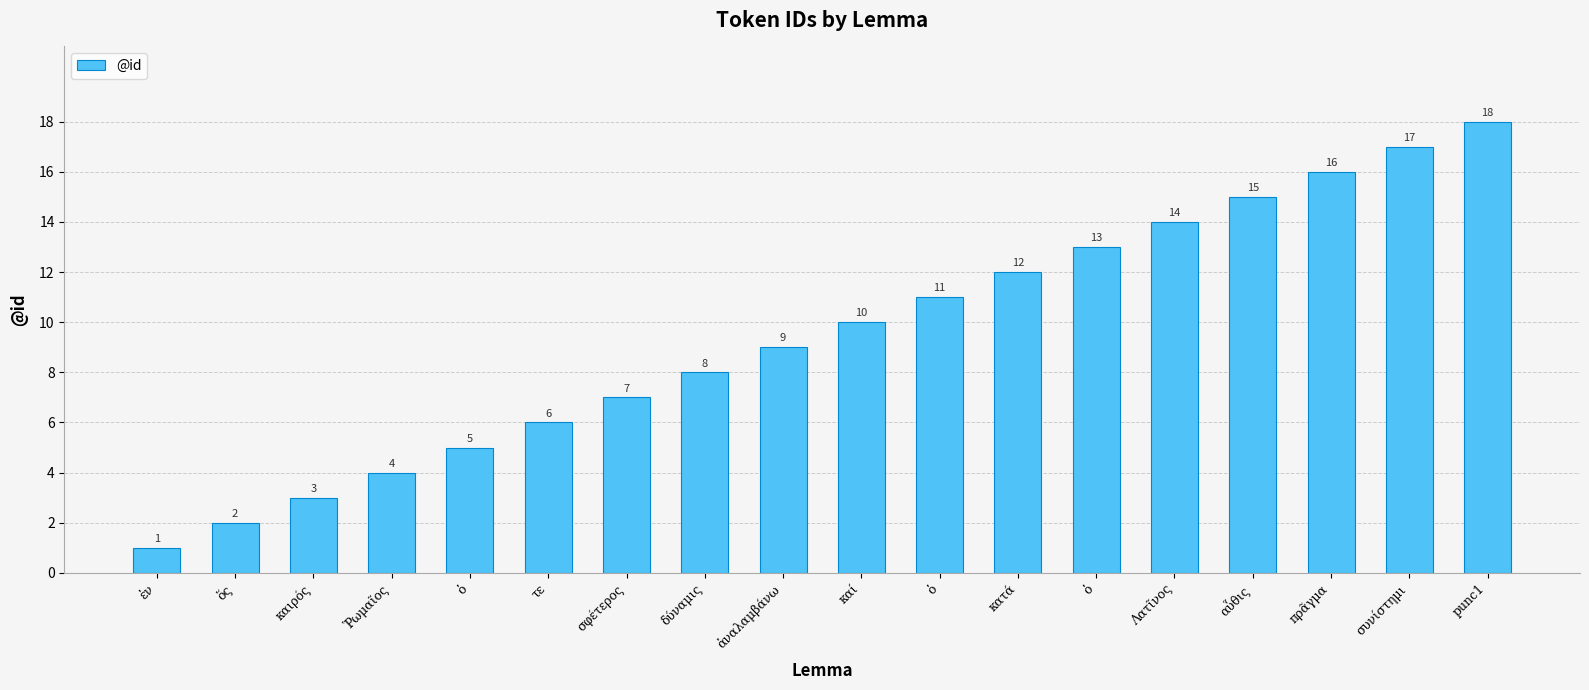

Reading left to right, extract all data points from this chart.

1	2	3	4	5	6	7	8	9	10	11	12	13	14	15	16	17	18